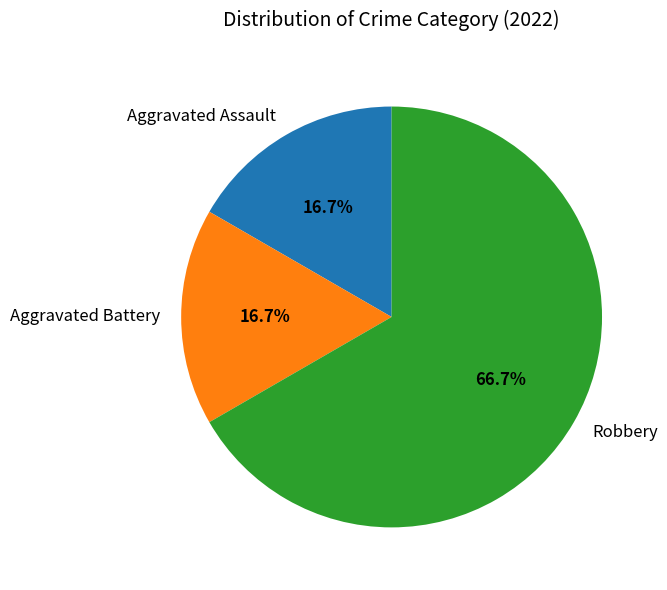

Which category accounts for the majority?

Robbery